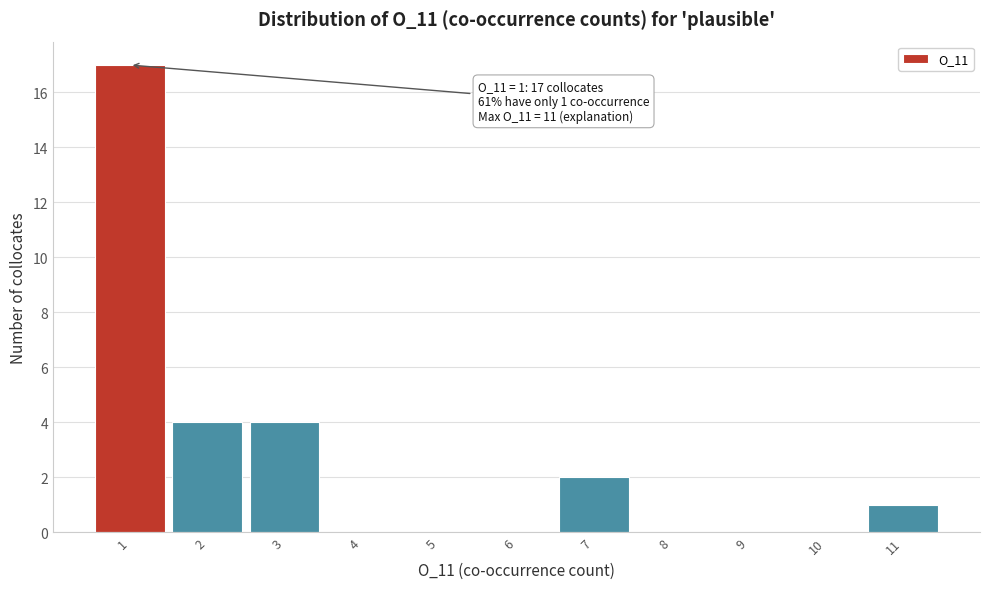

Over which range of the x-axis is the bar tallest?

0.5 to 1.5